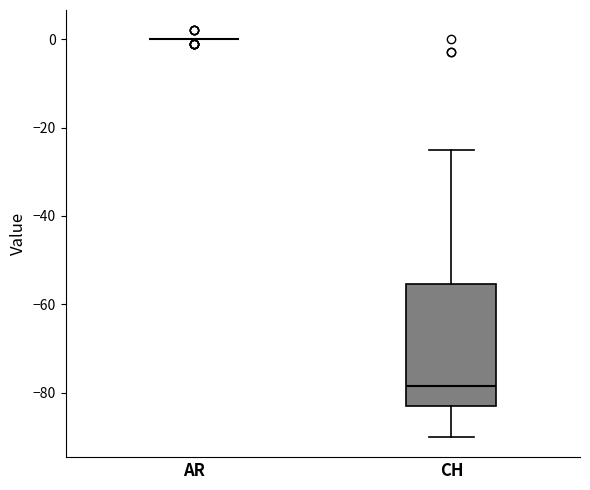

Which box is the tallest, from its lower edge to its upper edge?

CH